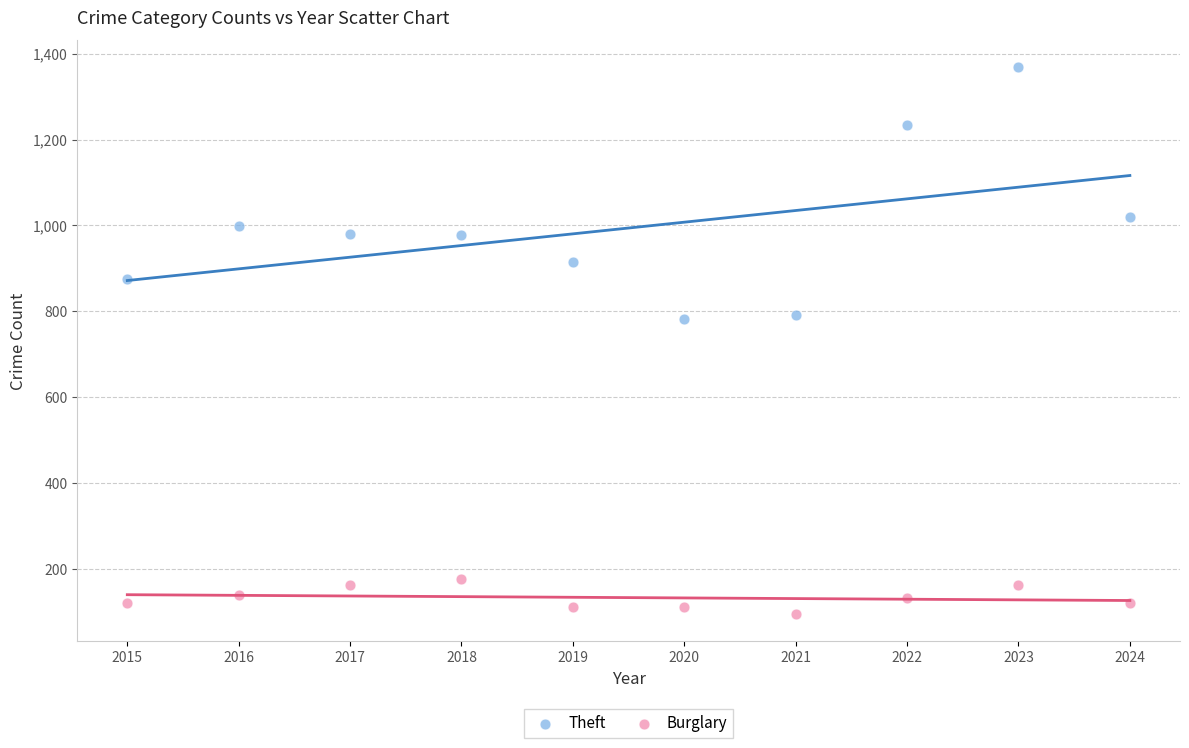

Which series contains the highest Y value?

Theft